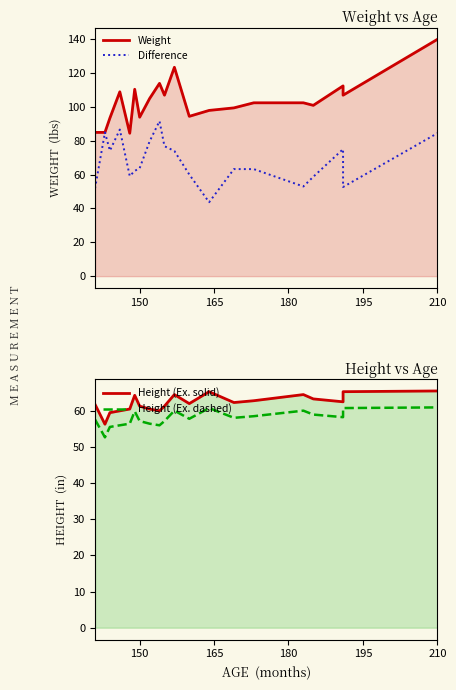

What is the difference between the maximum and minimum values in the Height (Ex. solid) series?

9.2